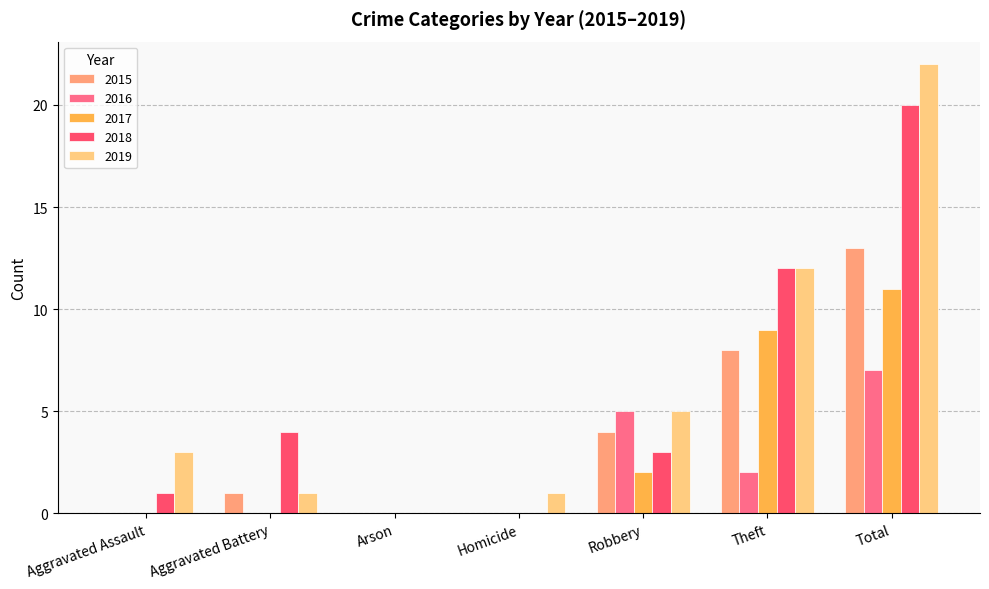

What is the total value across all series at Theft?

43